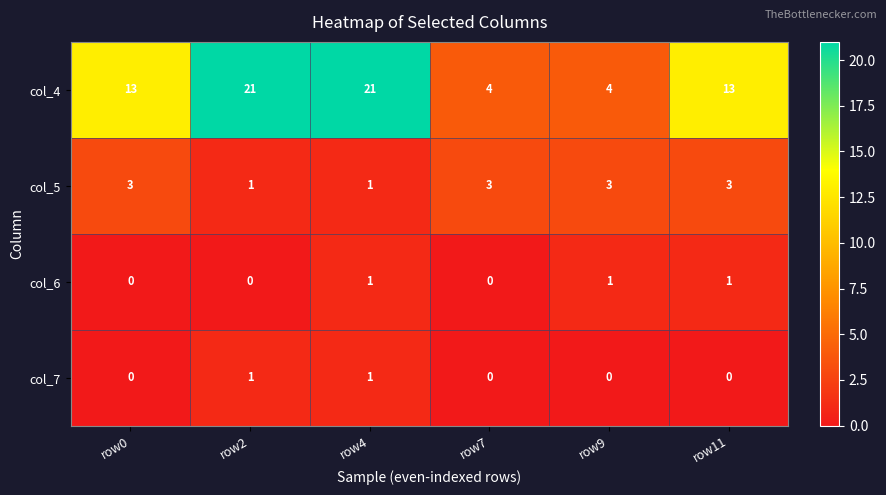

Rank the series at row9 from highest to lowest value.

col_4, col_5, col_6, col_7